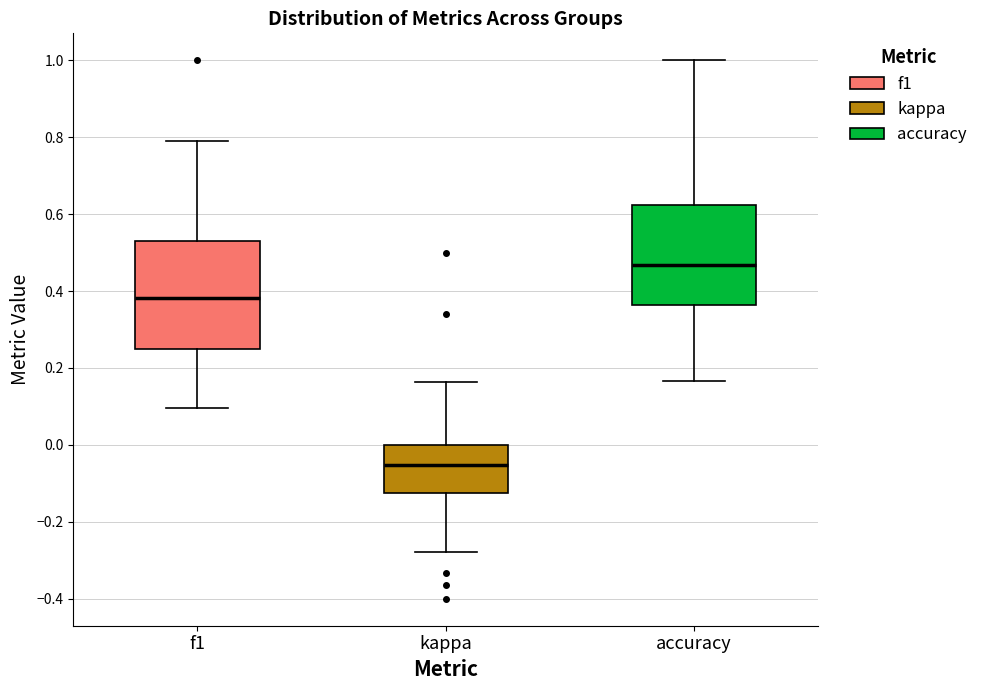

Which box's median line is the highest?

accuracy